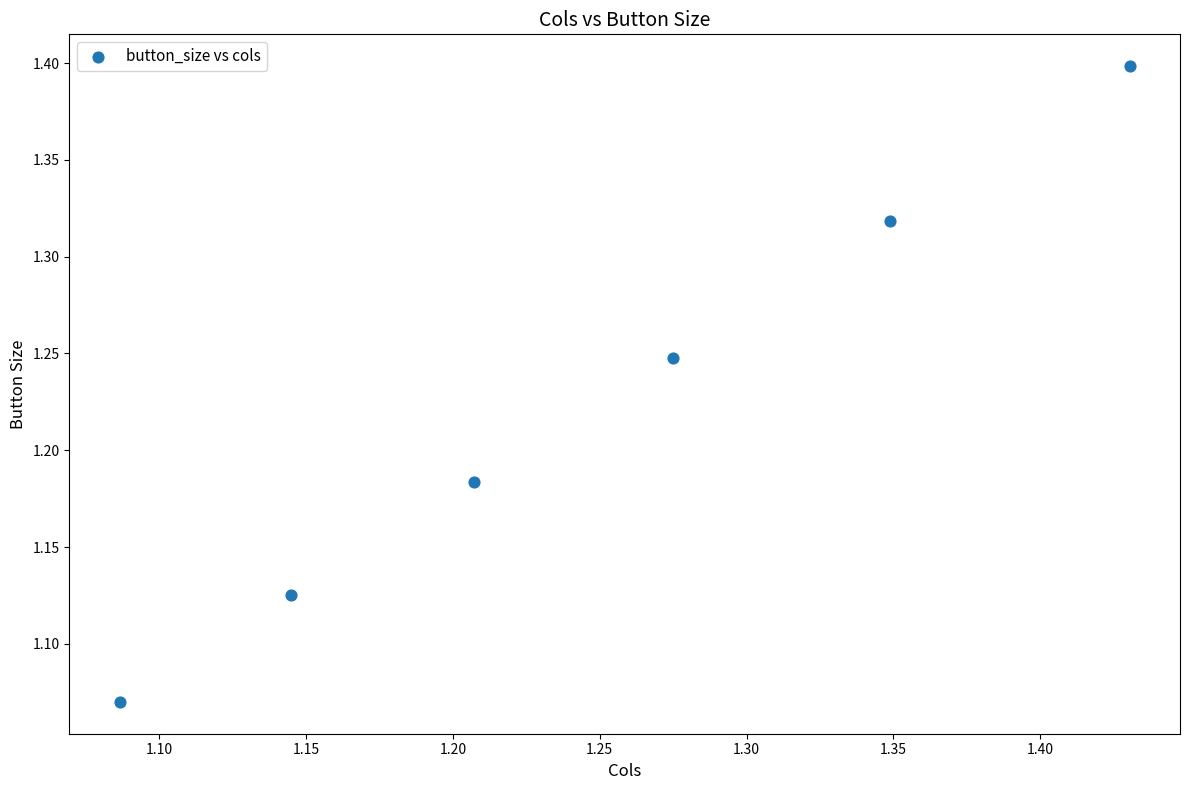

What is the range of X values (max minus min)?

0.3